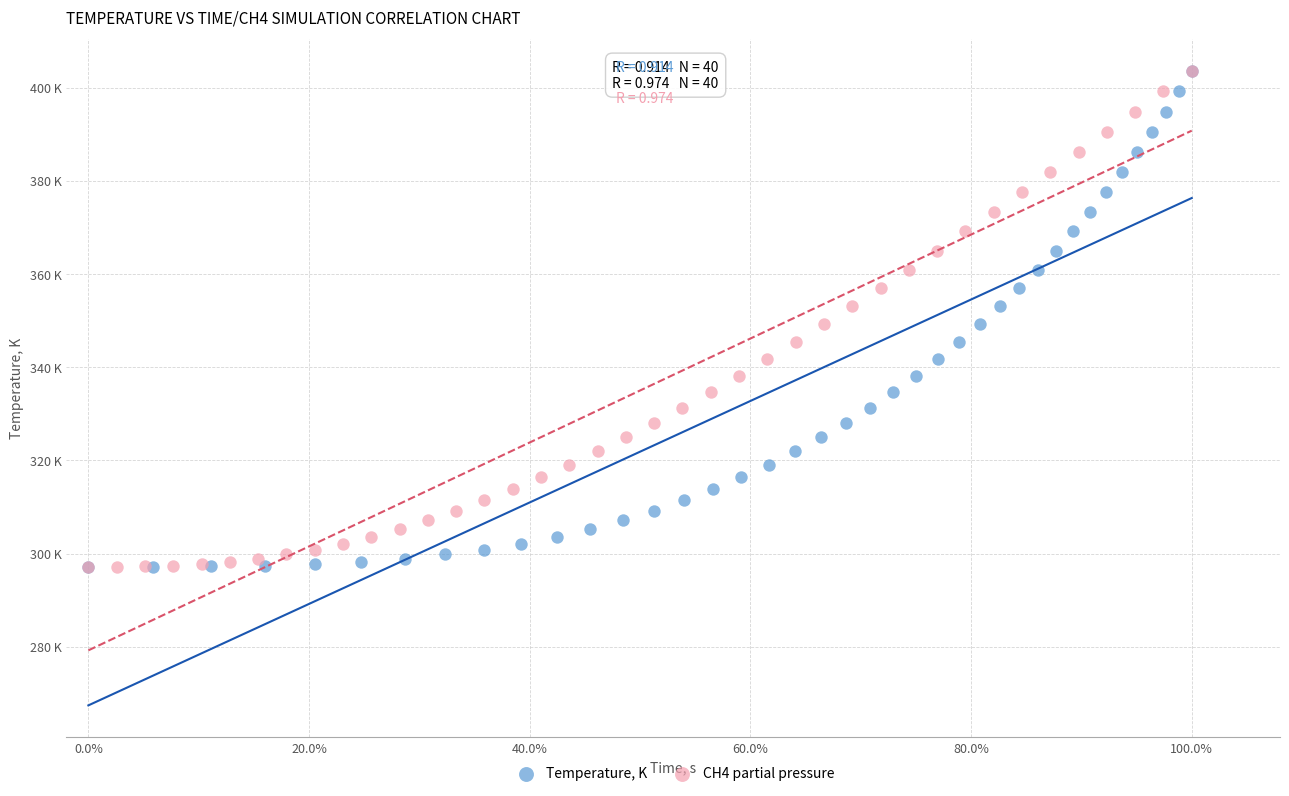

What are all the series names shown in the legend?

Temperature, K, CH4 partial pressure